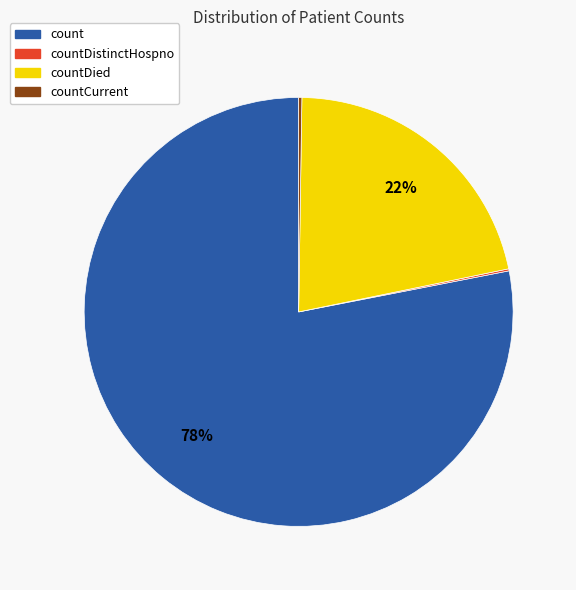

What is the largest slice in the pie chart?

count